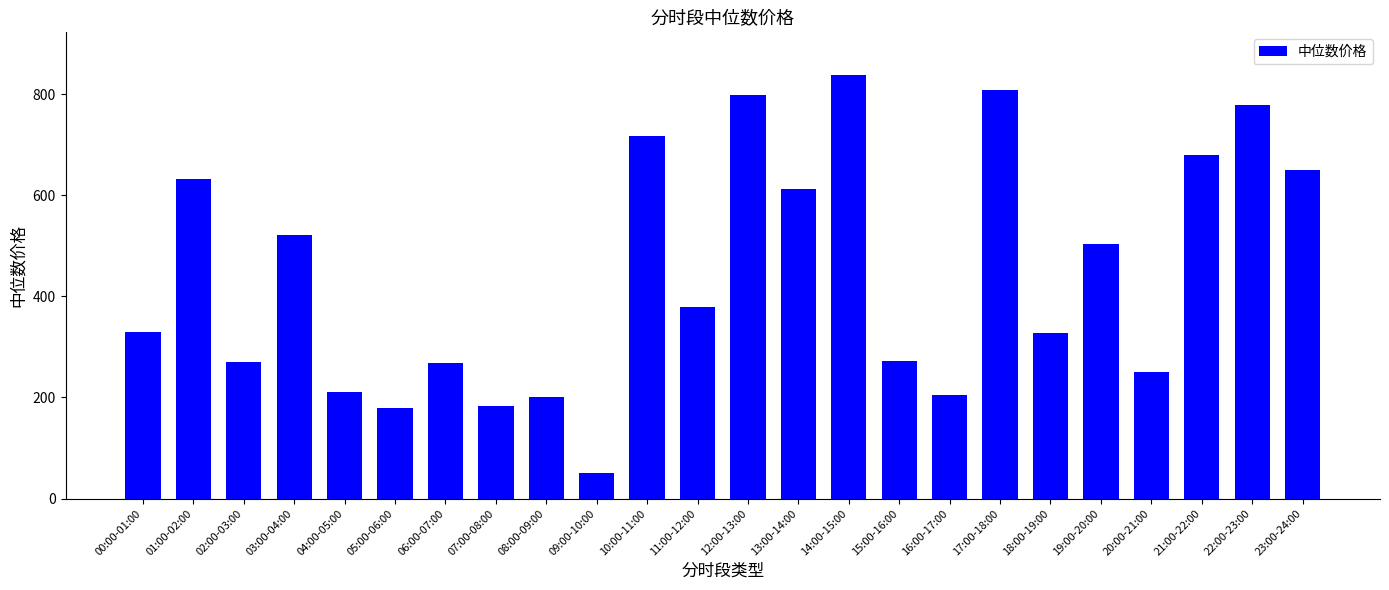

What position from the left is 10:00-11:00?

11